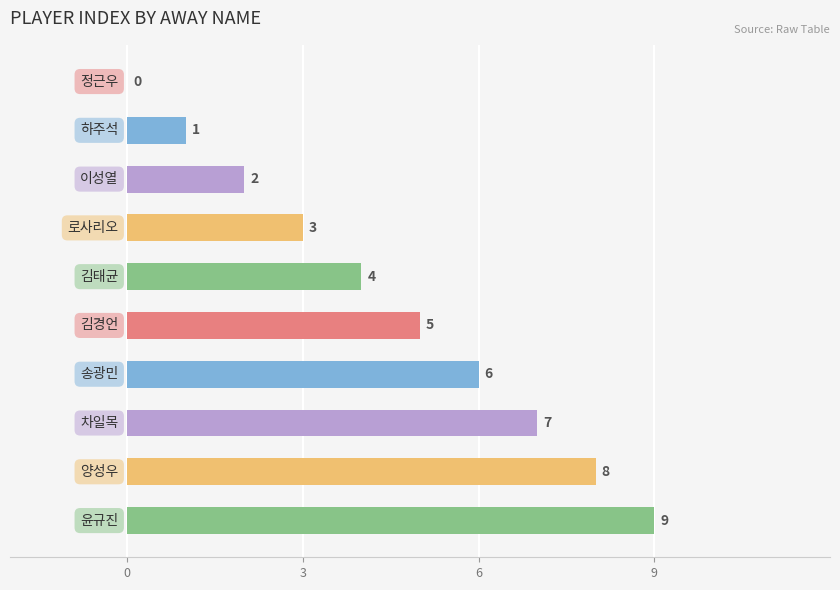

How many values are between 2 and 7?

6